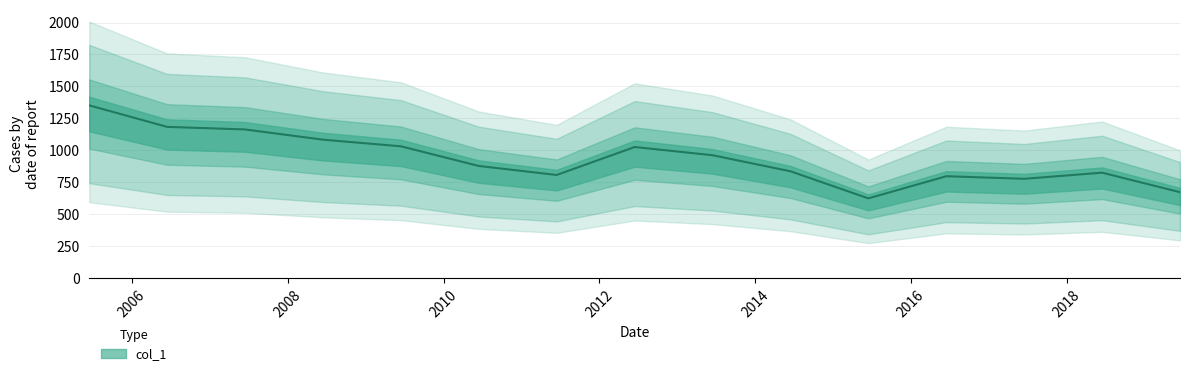

Does the chart display data point markers on the line(s)?

No